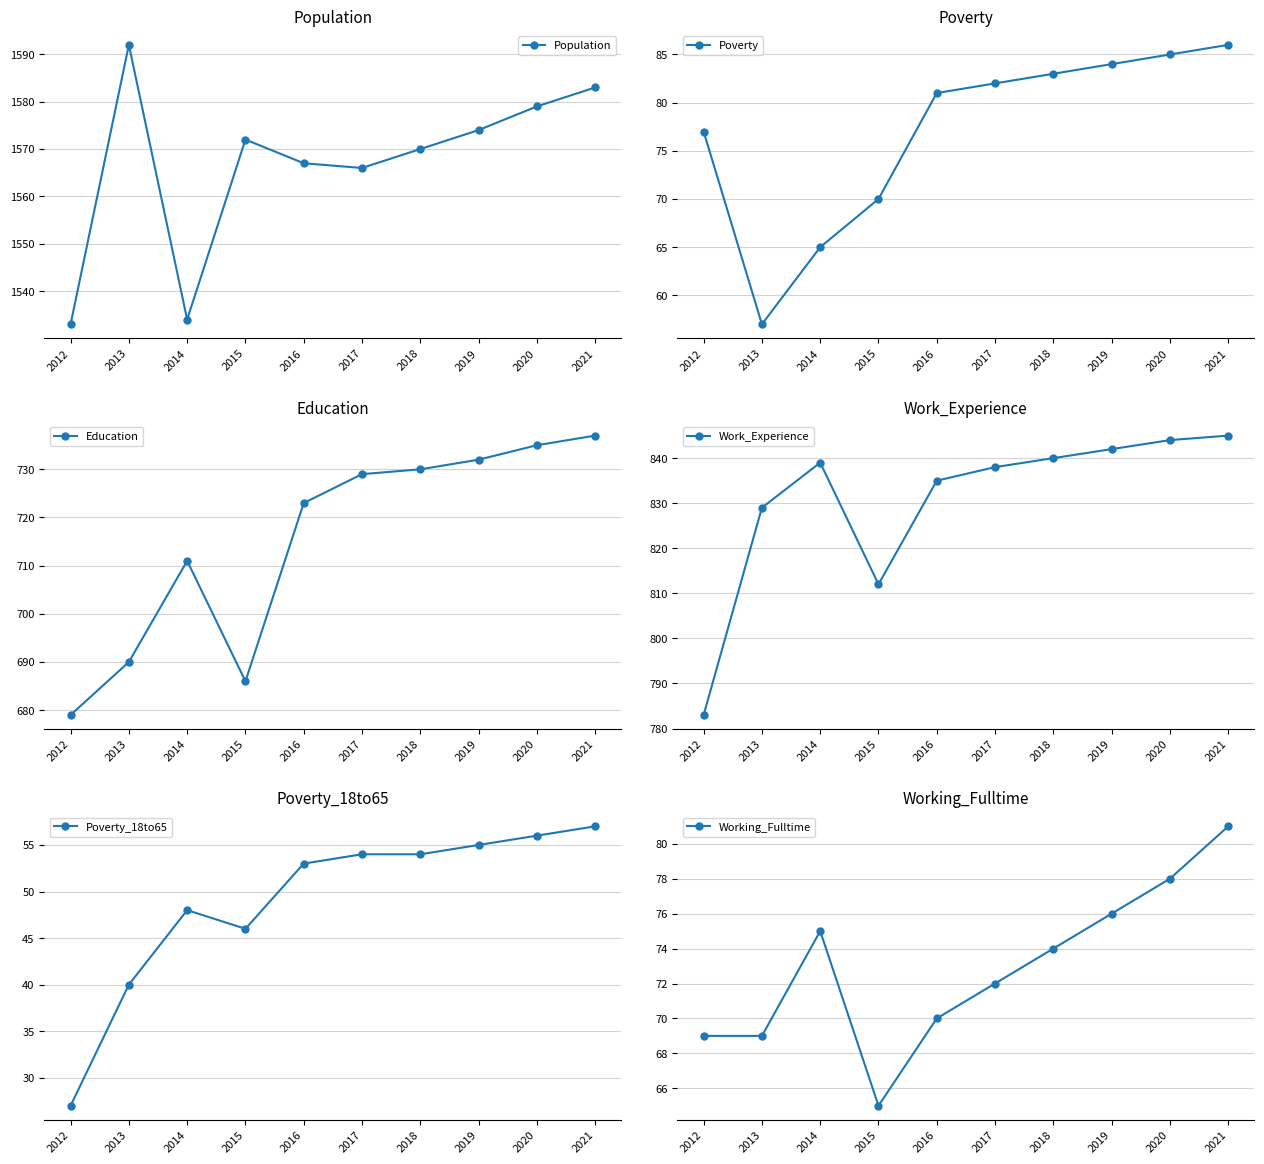

At 2016, list the series in order from largest to smallest.

Population, Work_Experience, Education, Poverty, Working_Fulltime, Poverty_18to65